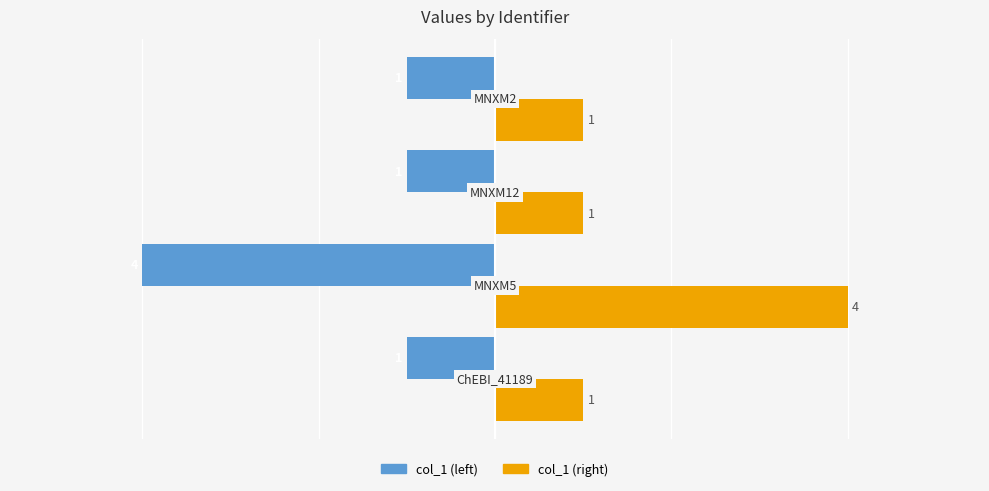

What is the smallest value displayed?

-4